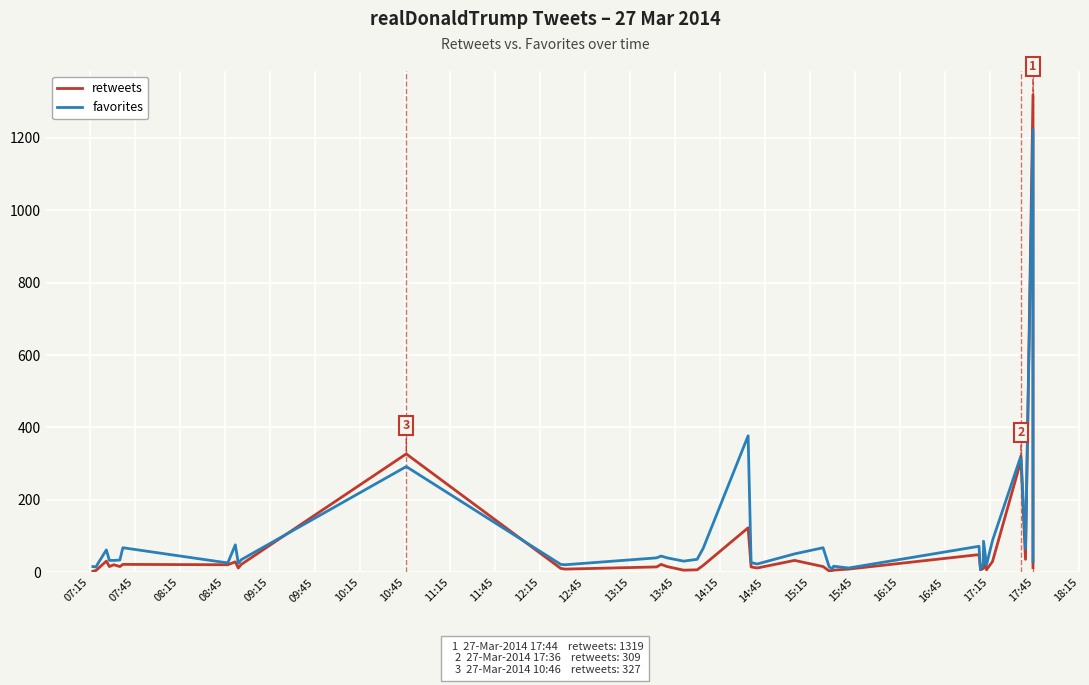

What is the average value of the retweets series?

68